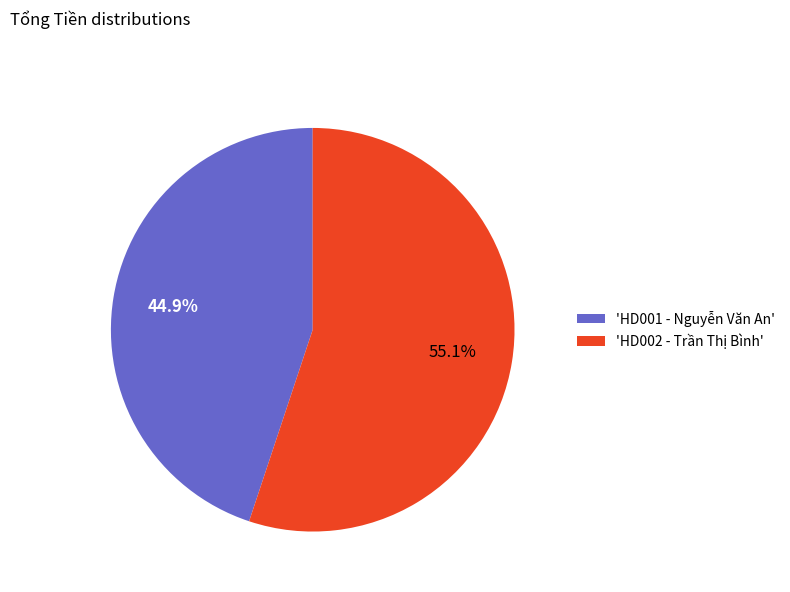

Rank the categories by value from lowest to highest.

'HD001 - Nguyễn Văn An', 'HD002 - Trần Thị Bình'